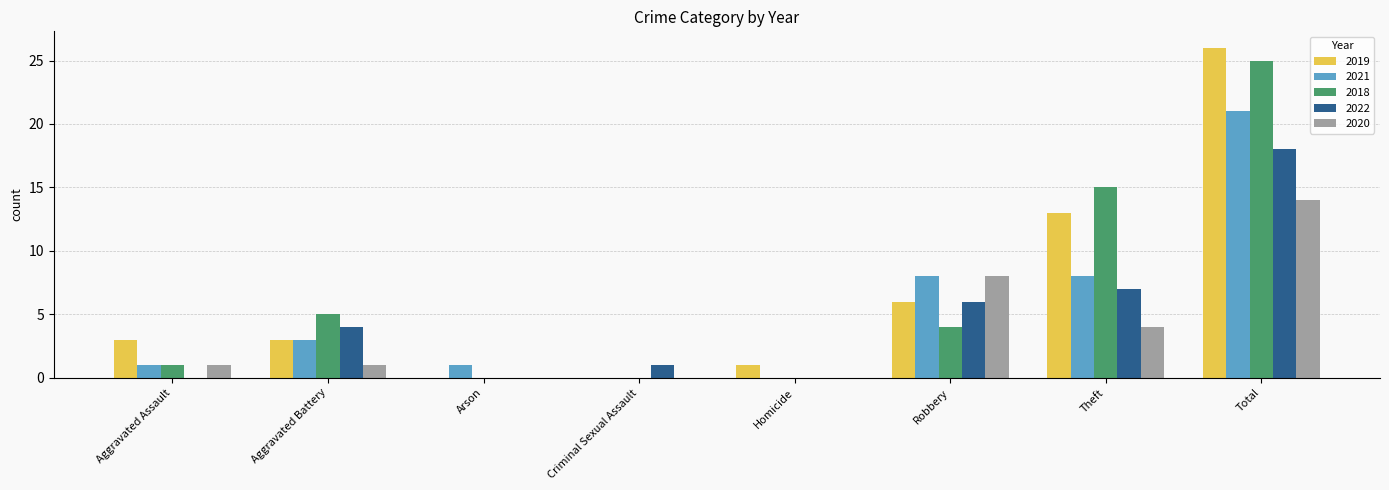

At which category is the sum across all series the highest?

Total